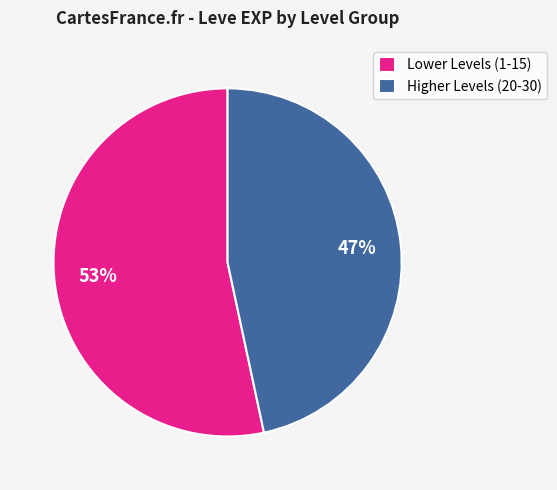

What percentage is the Lower Levels (1-15) slice, to the nearest percent?

53%